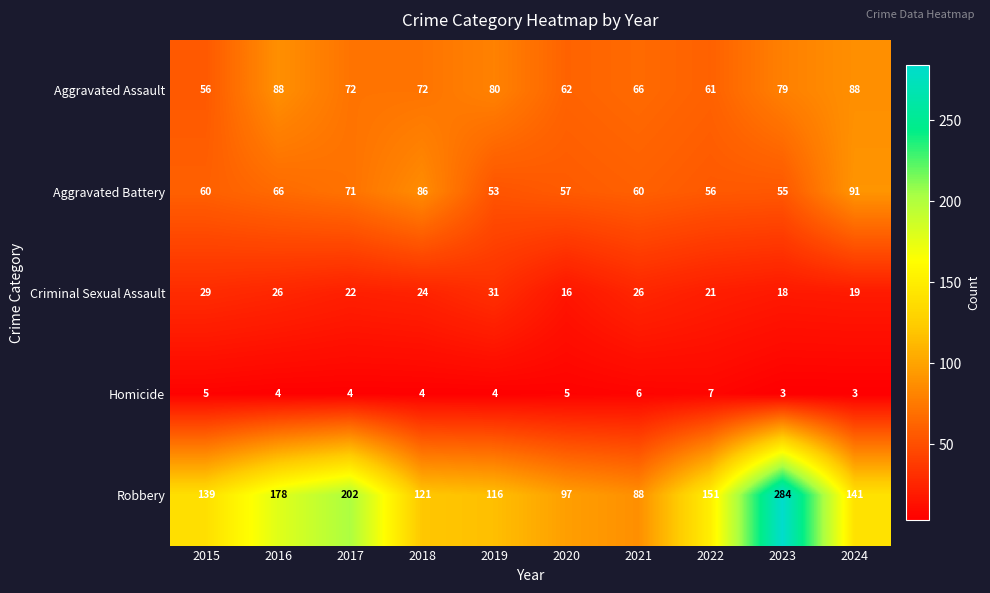

List the series in order of their peak value, highest first.

Robbery, Aggravated Battery, Aggravated Assault, Criminal Sexual Assault, Homicide